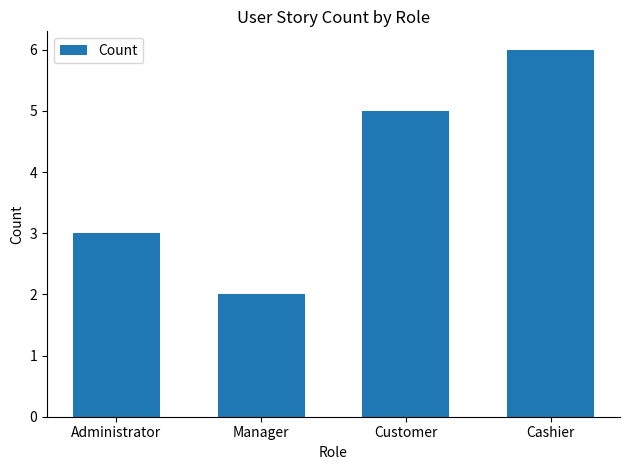

What is the label of the 3rd bar from the right?

Manager